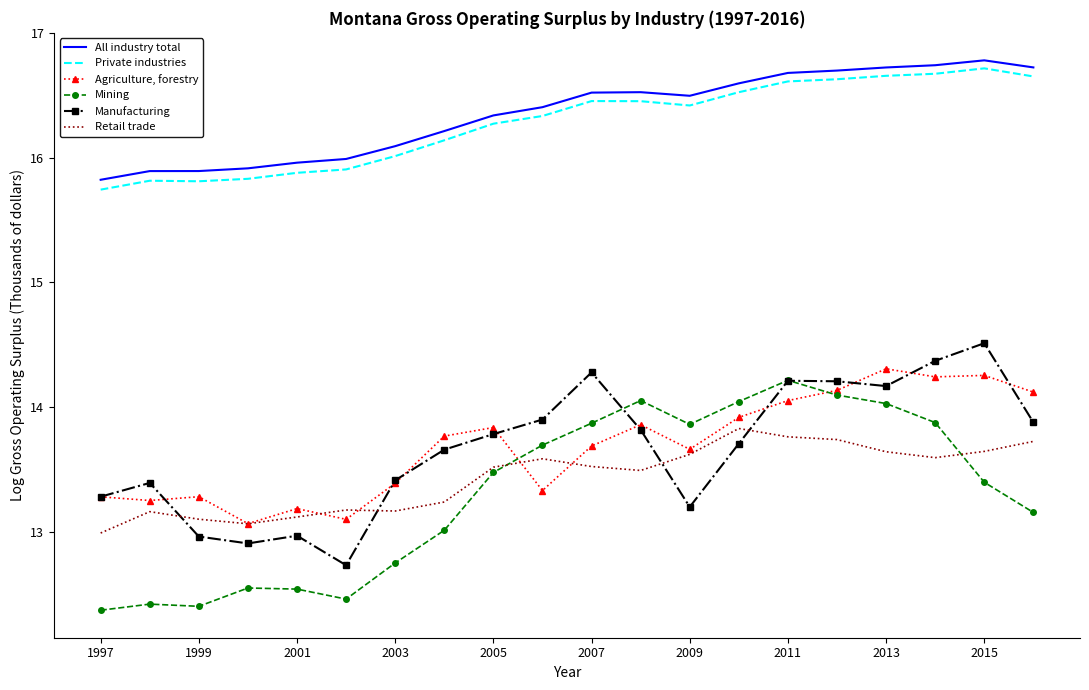

True or false: Mining and Private industries cross at least once.

False